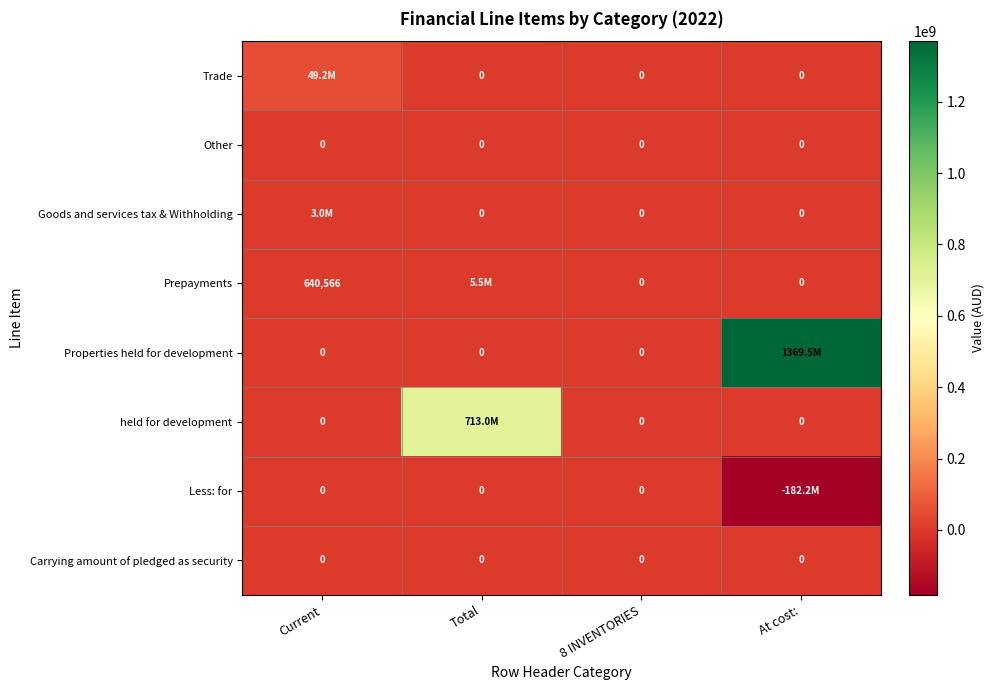

Which category has the lowest value across all series?

At cost: